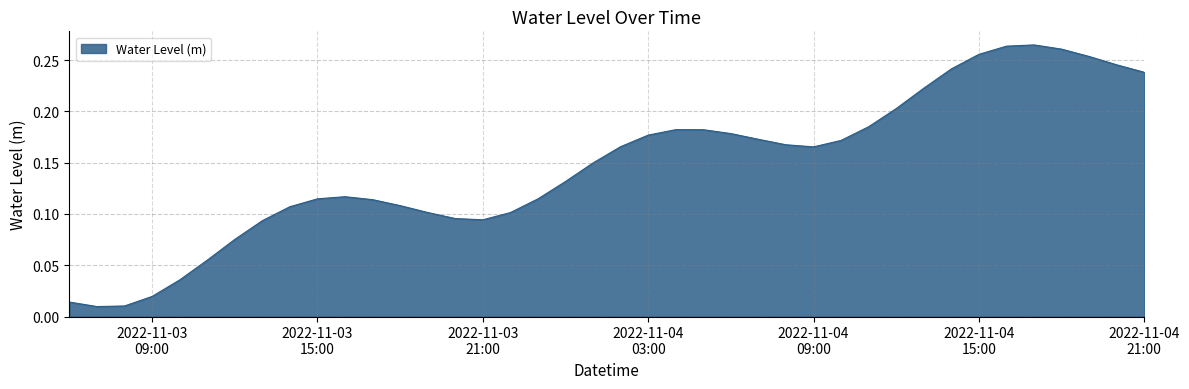

What is the label of the 6th point from the right?

2022-11-04 16:00:00